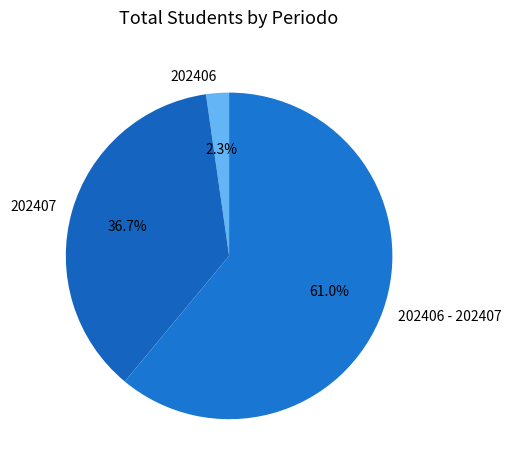

Does 202407 represent more than half of the total?

No